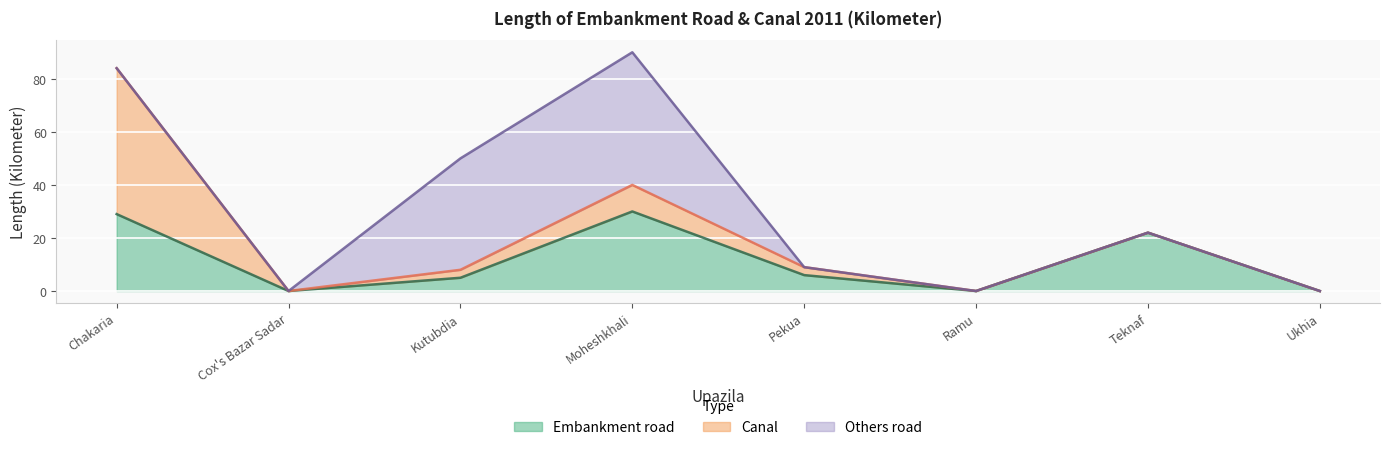

What are all the series names shown in the legend?

Embankment road, Canal, Others road